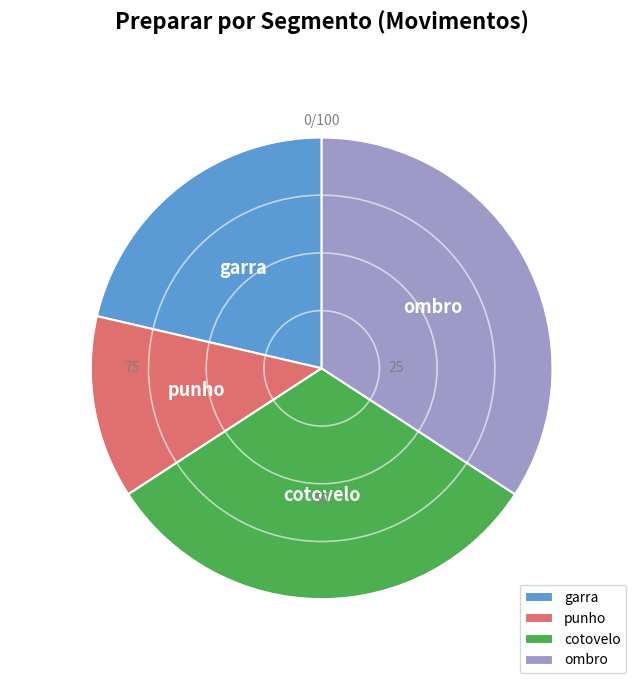

How many segments does this pie chart have?

4